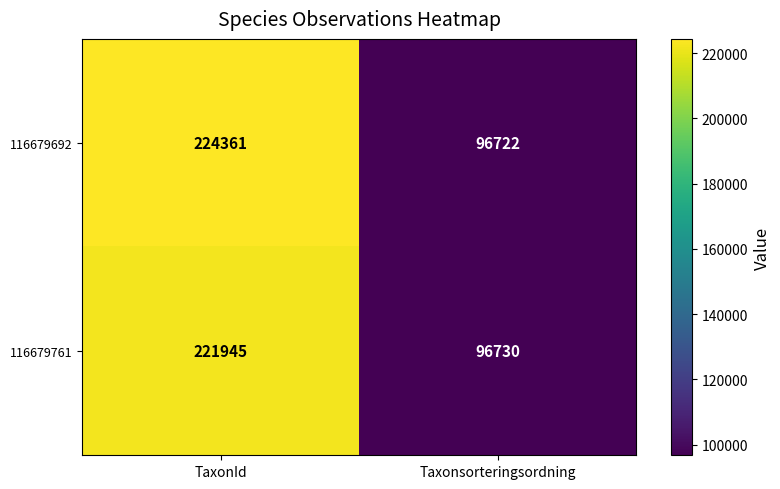

At which label is 116679761 closest to 159337?

Taxonsorteringsordning